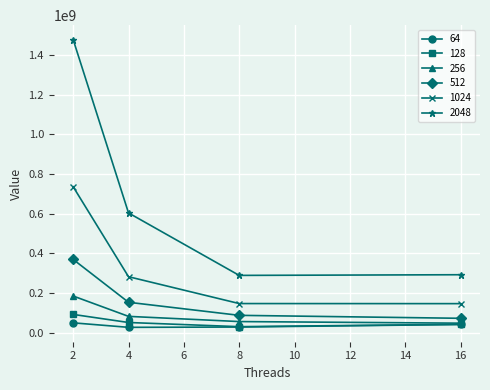

How many values in the 128 series are below 51311831?

2